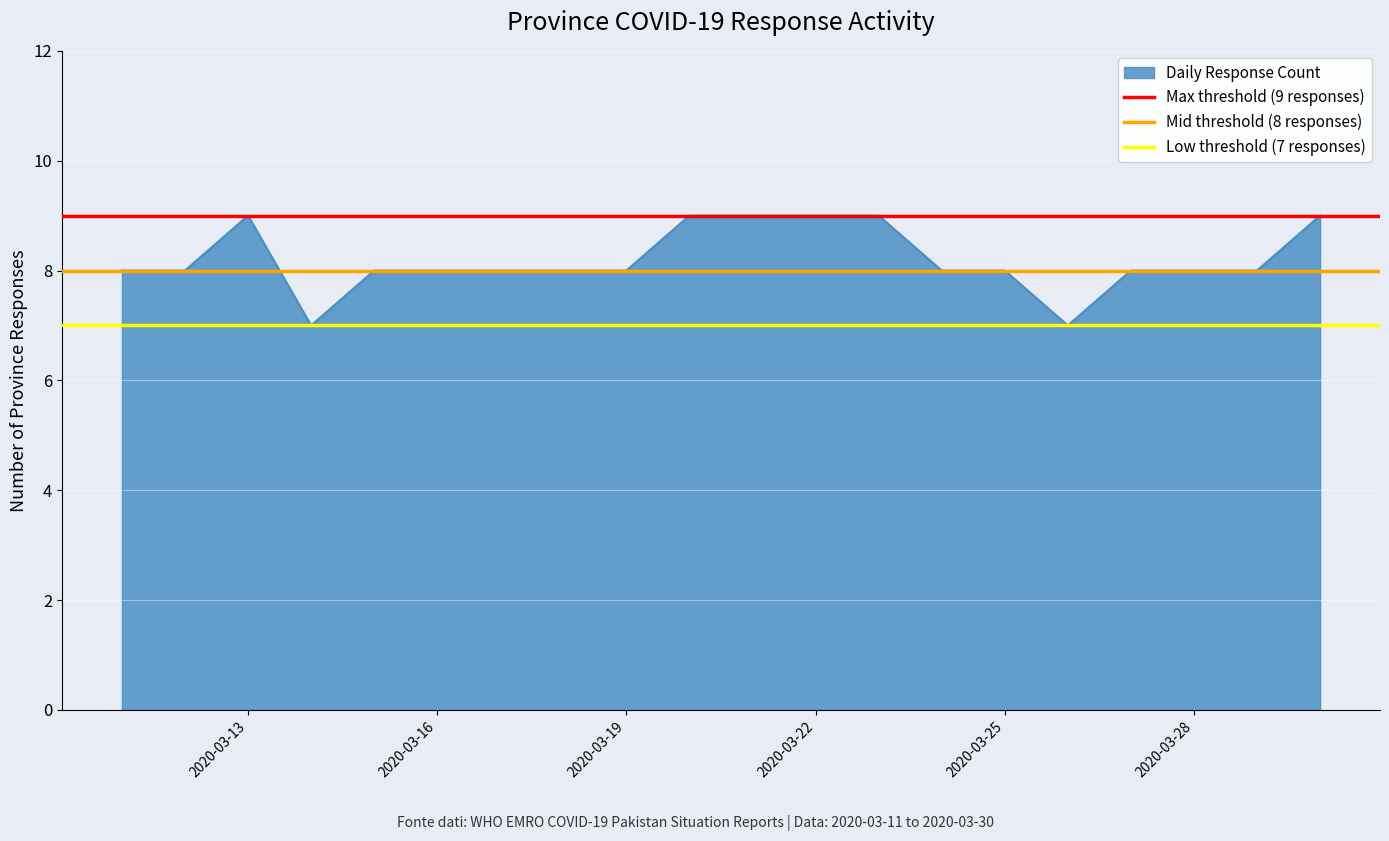

What is the value of the Max threshold (9 responses) point at the 2nd from the left?

9